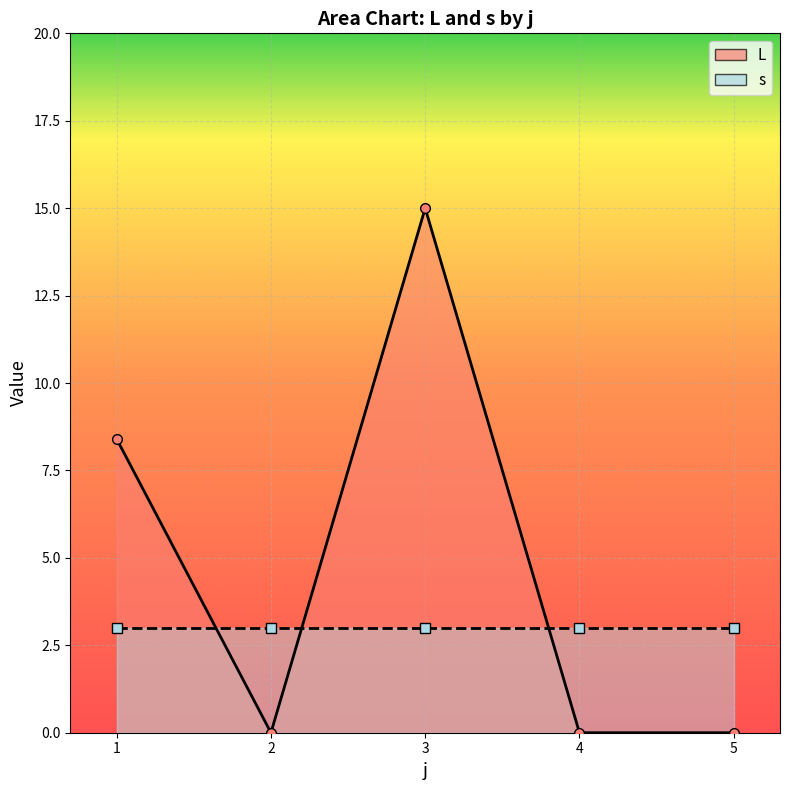

Rank the series at 4 from highest to lowest value.

s, L